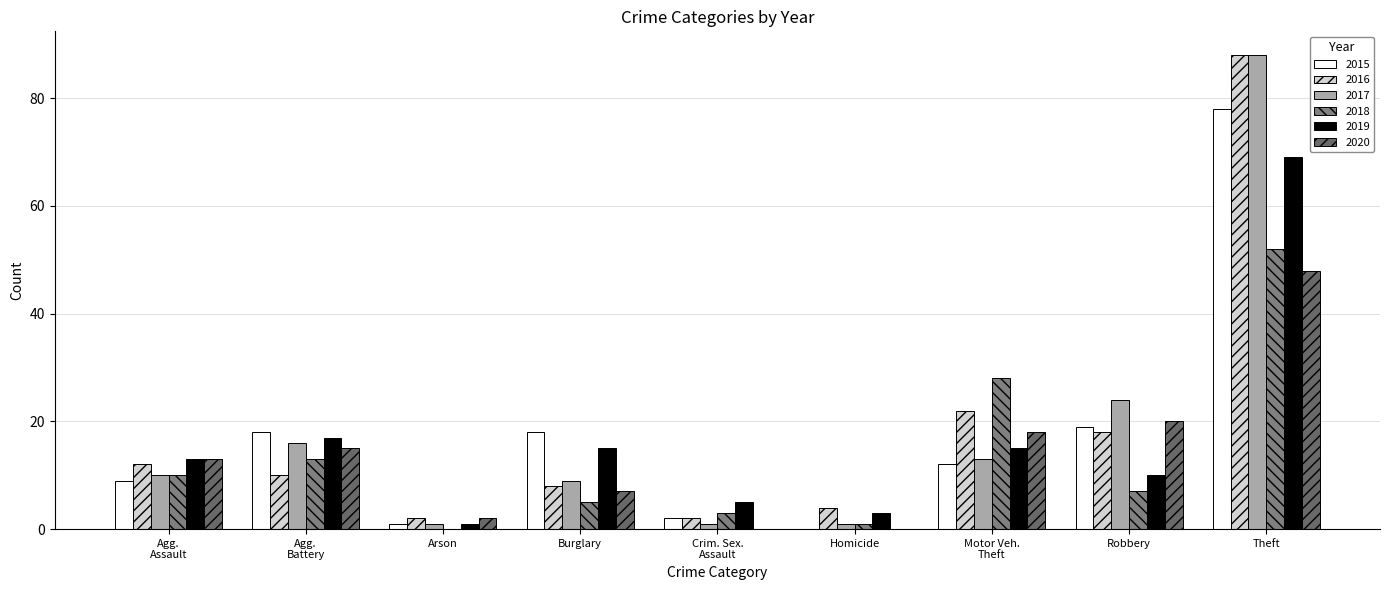

How many categories are shown in the chart?

9